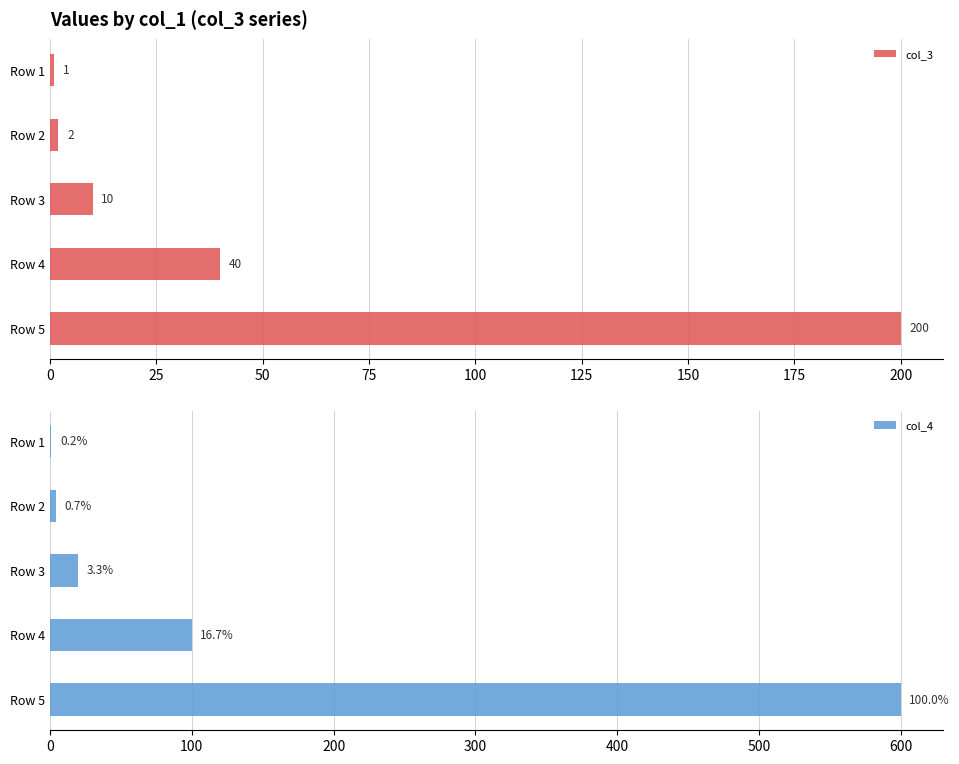

What is the value of the col_4 bar at the 2nd from the left?

4